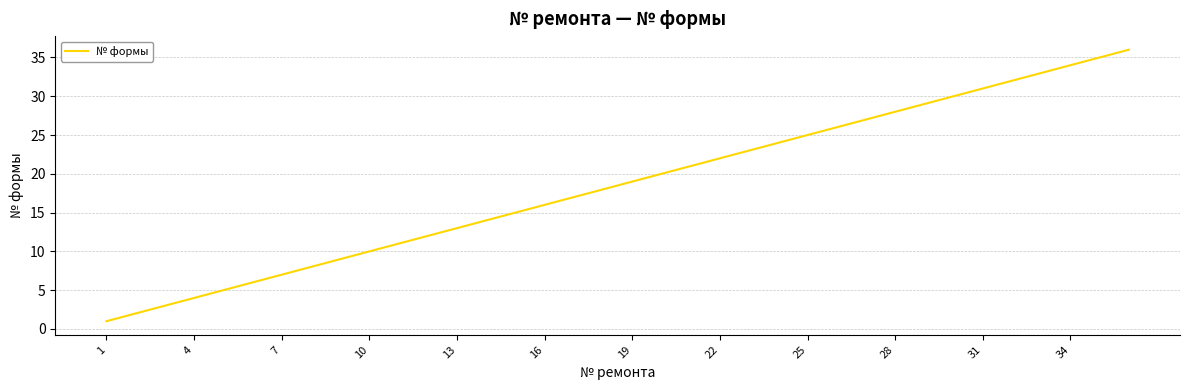

What is the difference between the maximum and minimum values?

35